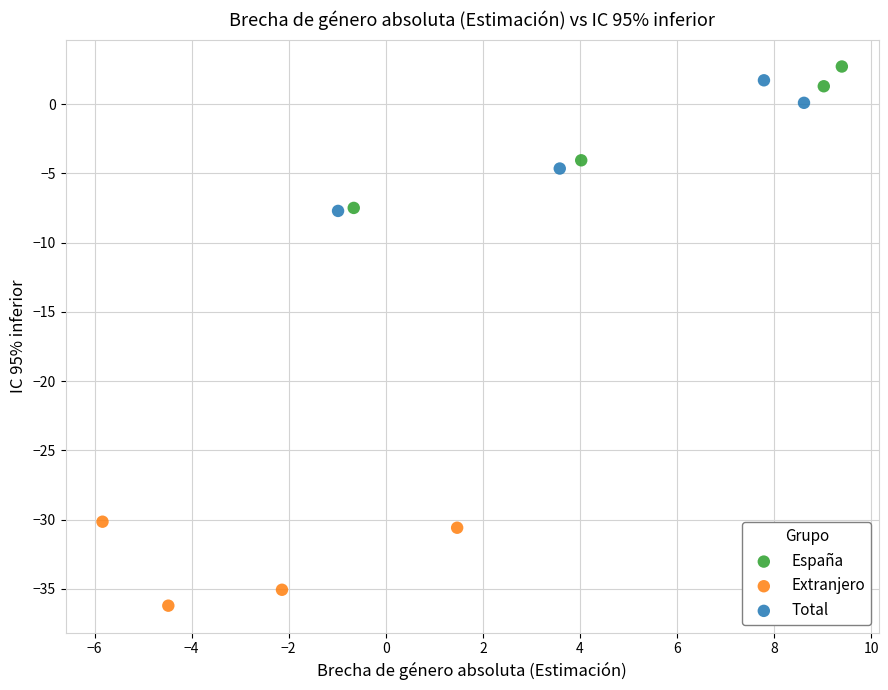

Which series has the widest spread of Y values?

España